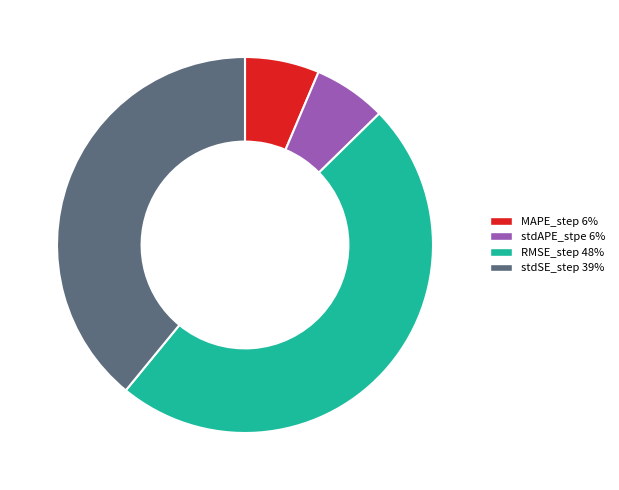

Count the number of slices in the pie.

4